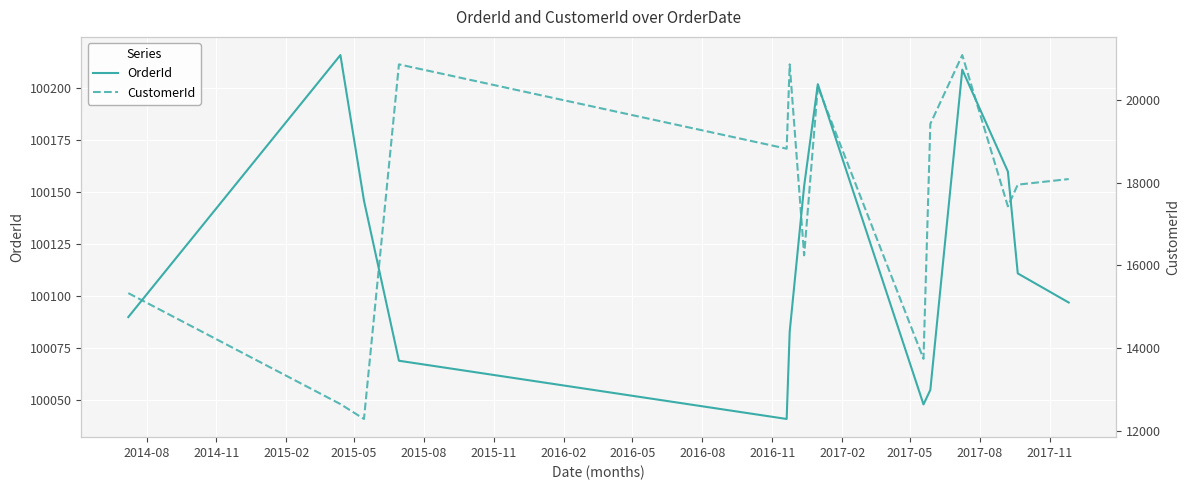

At 2017-05, list the series in order from smallest to largest.

CustomerId, OrderId